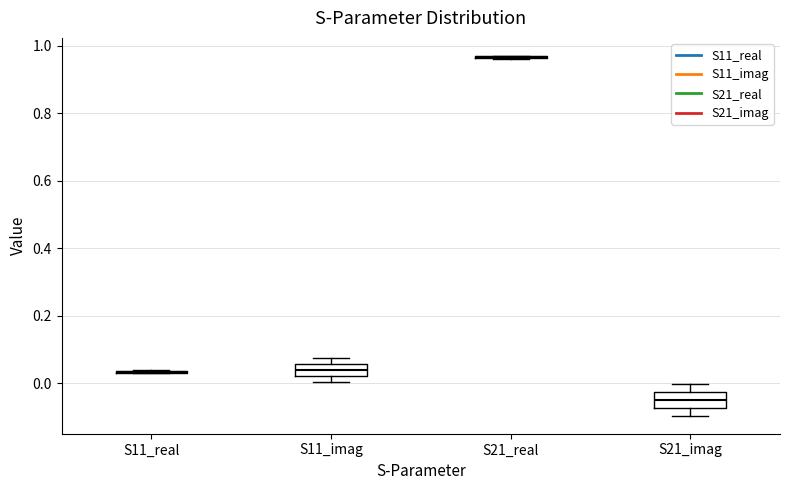

Reading left to right, read every box against the y-axis: the position of its median line, the range the box covers, and the ends of its whiskers. The values are not printed on the chart, so give them approximately, as read against the axis.

S11_real: box collapsed to a line at 0.04, whiskers 0.02 to 0.04
S11_imag: median 0.04, box 0.02 to 0.06, whiskers 0.00 to 0.08
S21_real: box collapsed to a line at 0.96, whiskers 0.96 to 0.98
S21_imag: median -0.04, box -0.08 to -0.02, whiskers -0.10 to 0.00